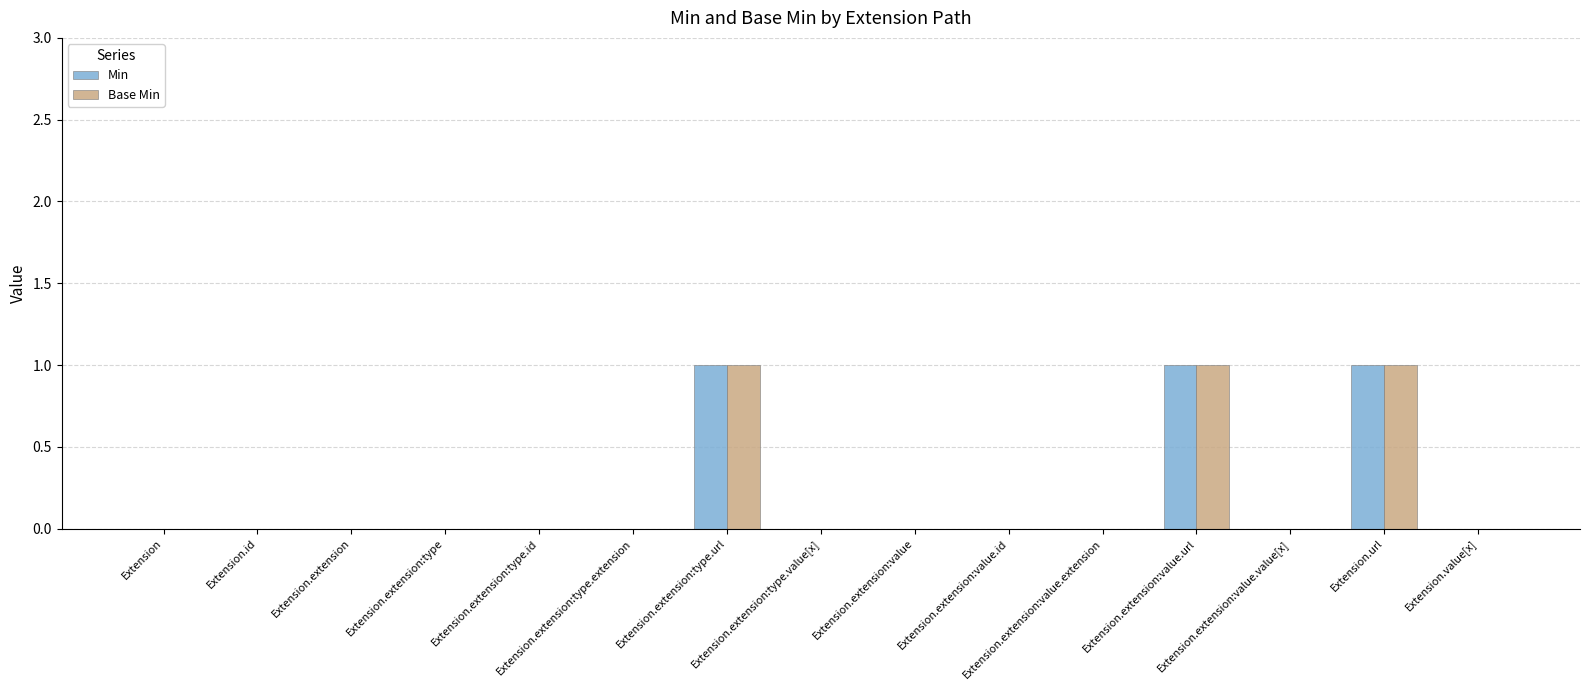

What is the sum of all Min values?

3